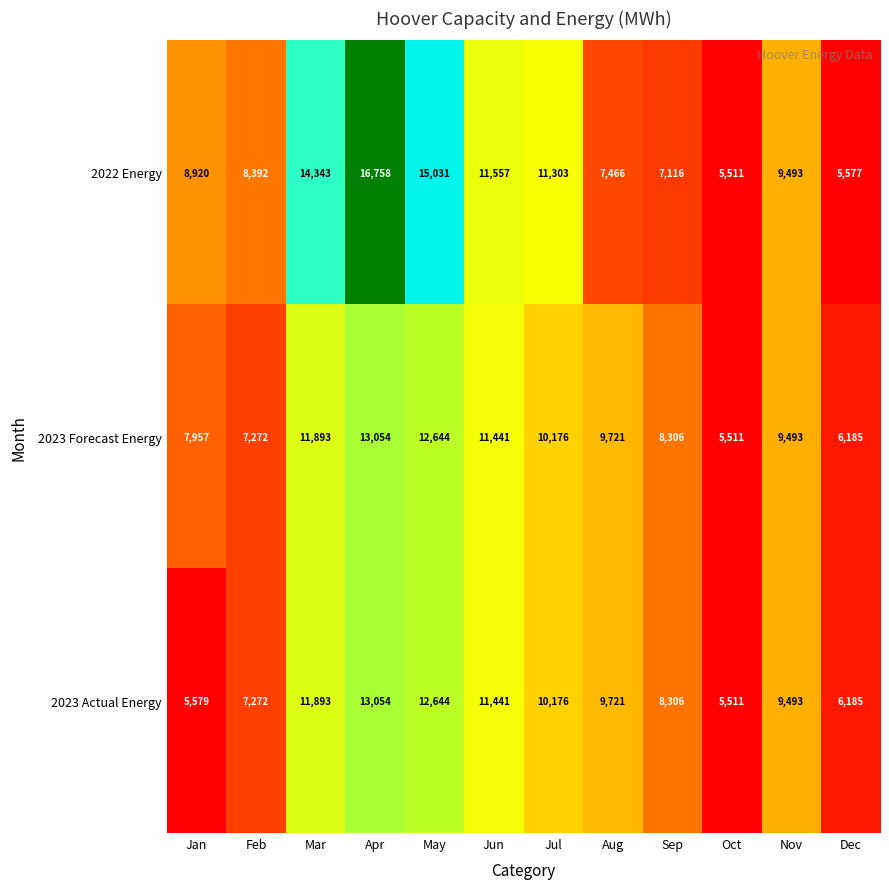

True or false: 2022 Energy has a value of 8392 at Feb.

True